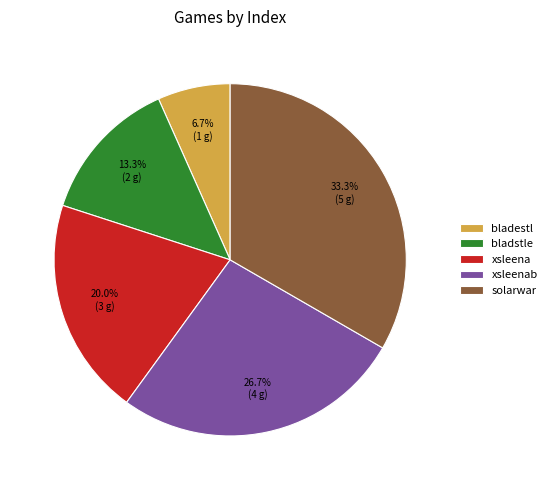

How many segments does this pie chart have?

5